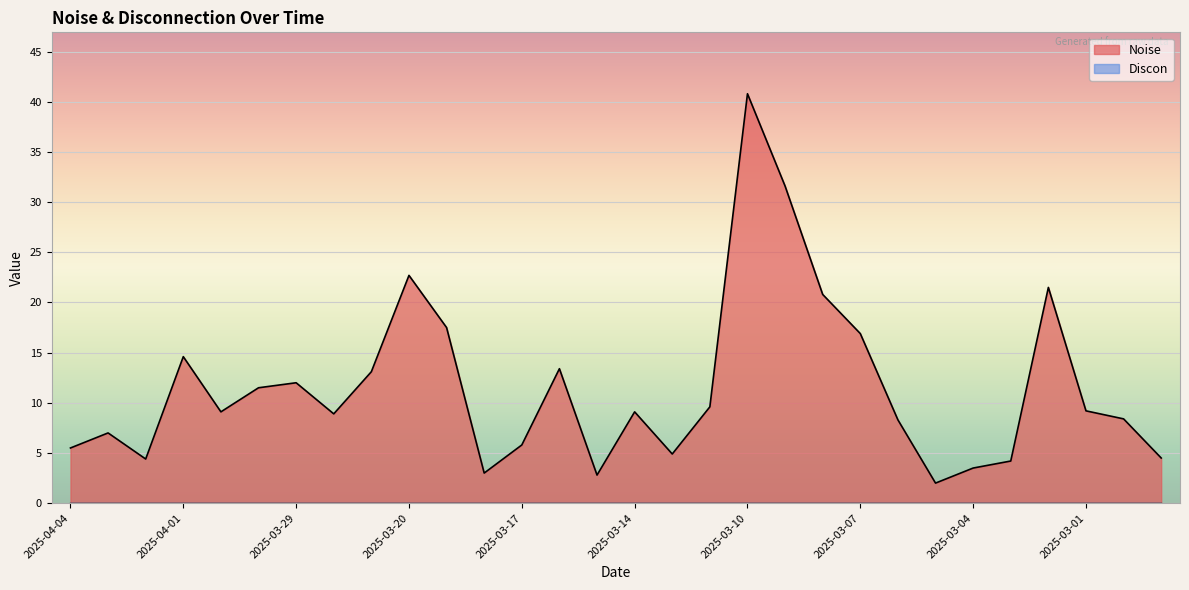

Which category has the lowest value across all series?

2025-03-05